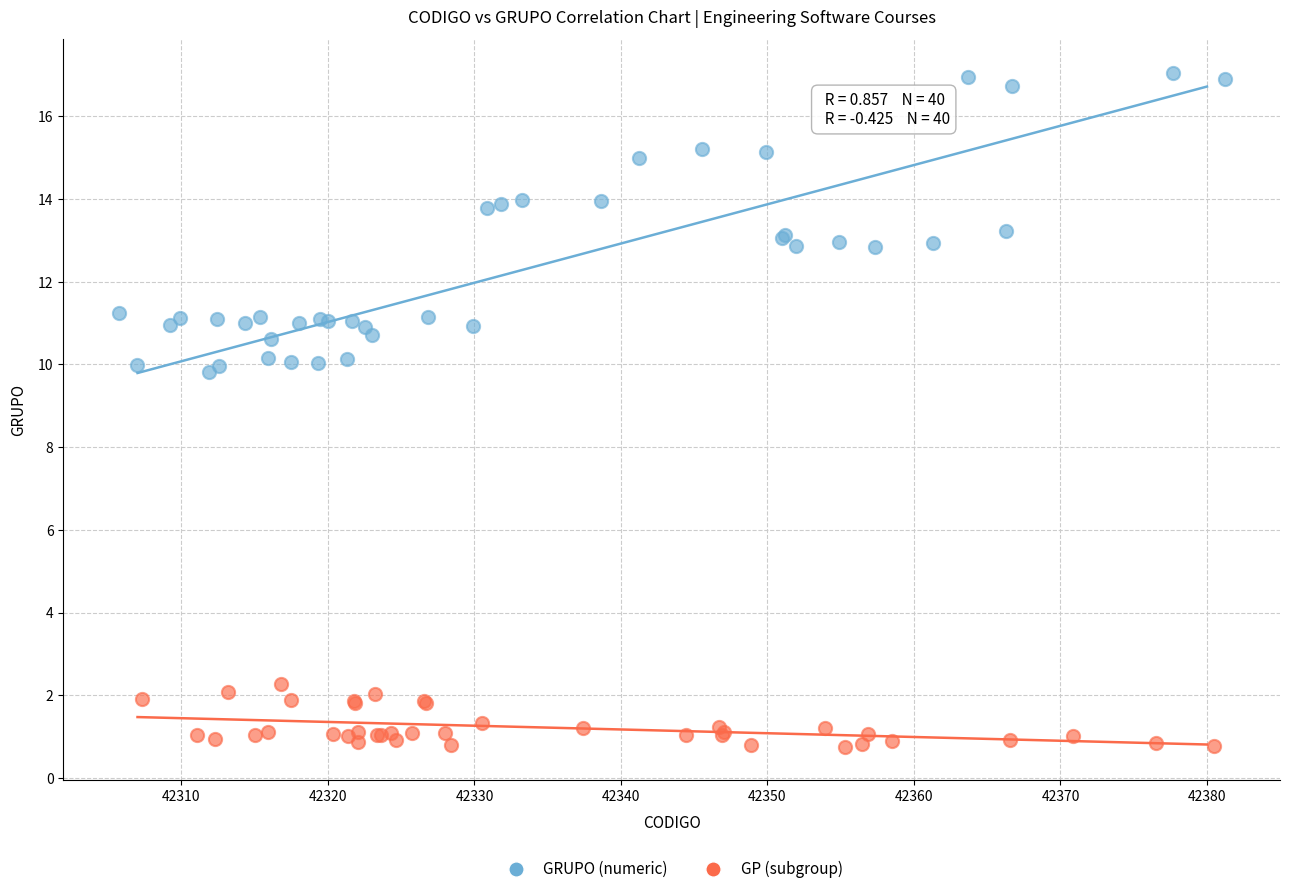

Which series has the largest Y range (max minus min)?

GRUPO (numeric)